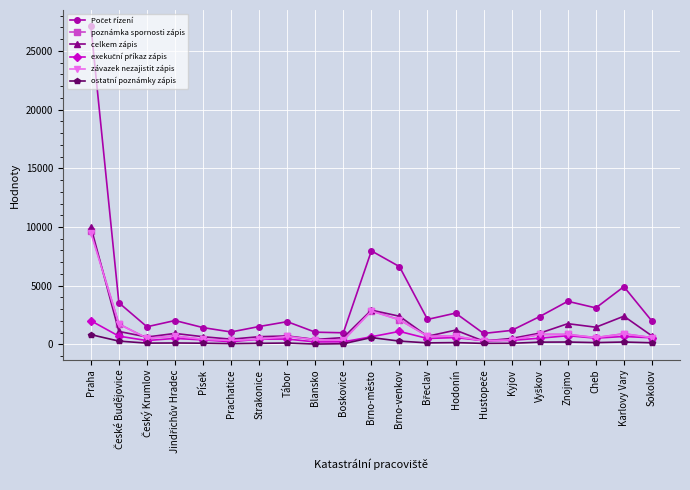

At which category is the sum across all series the highest?

Praha